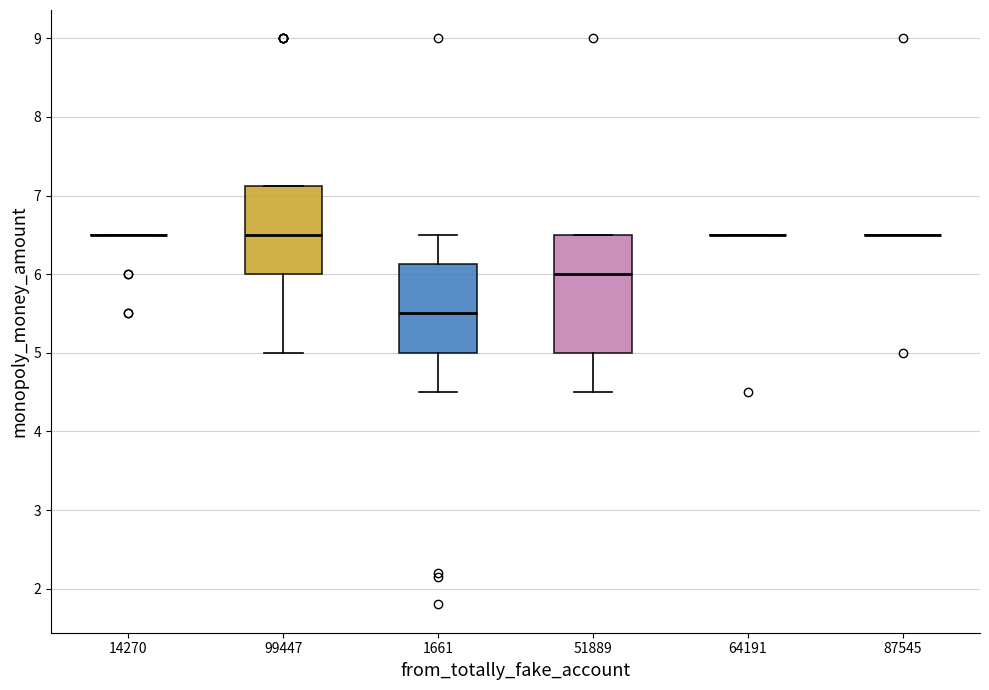

Which box is the tallest, from its lower edge to its upper edge?

51889